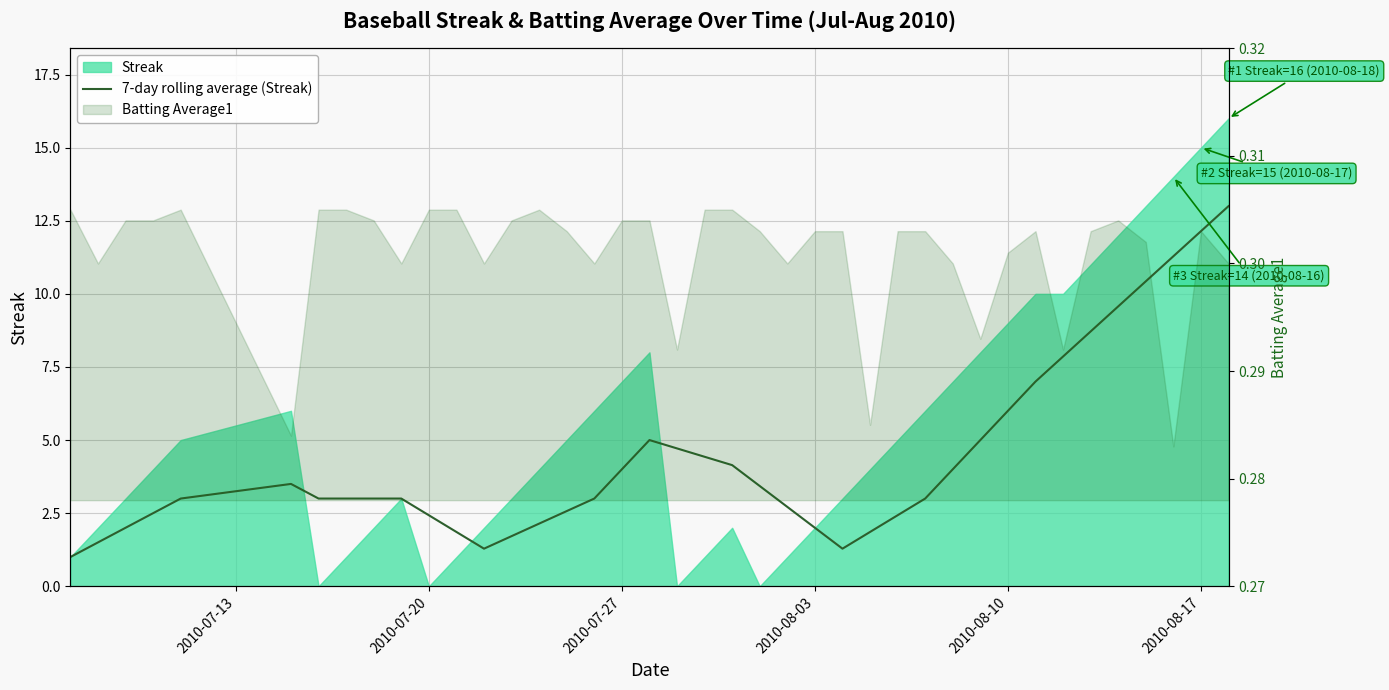

The value at 8 is 1.8. True or false?

False